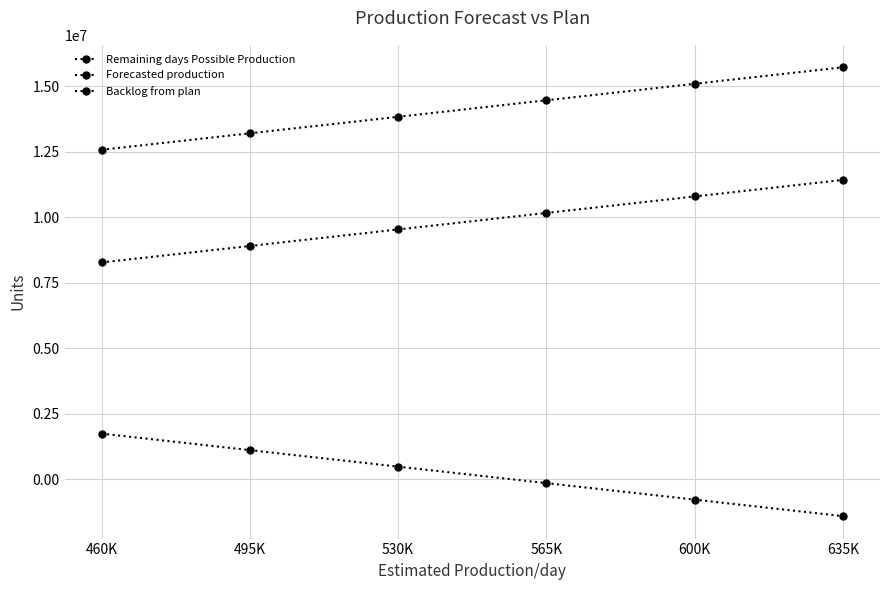

Where is Forecasted production nearest to the value 14155839?

530K